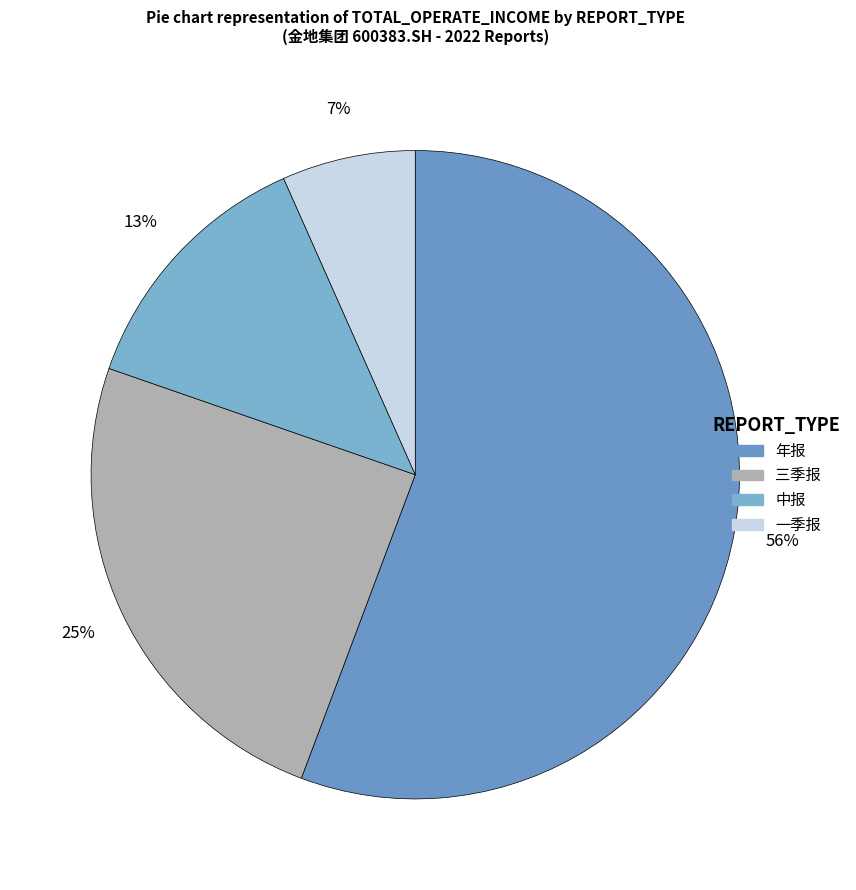

Does any single category account for the majority?

Yes